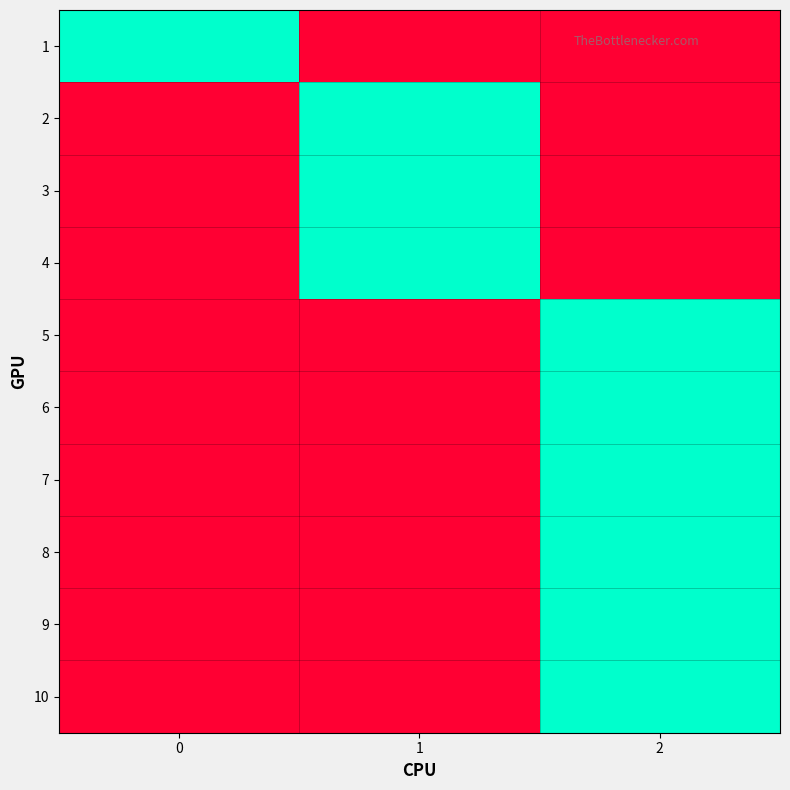

Which series has the largest total across all categories?

1